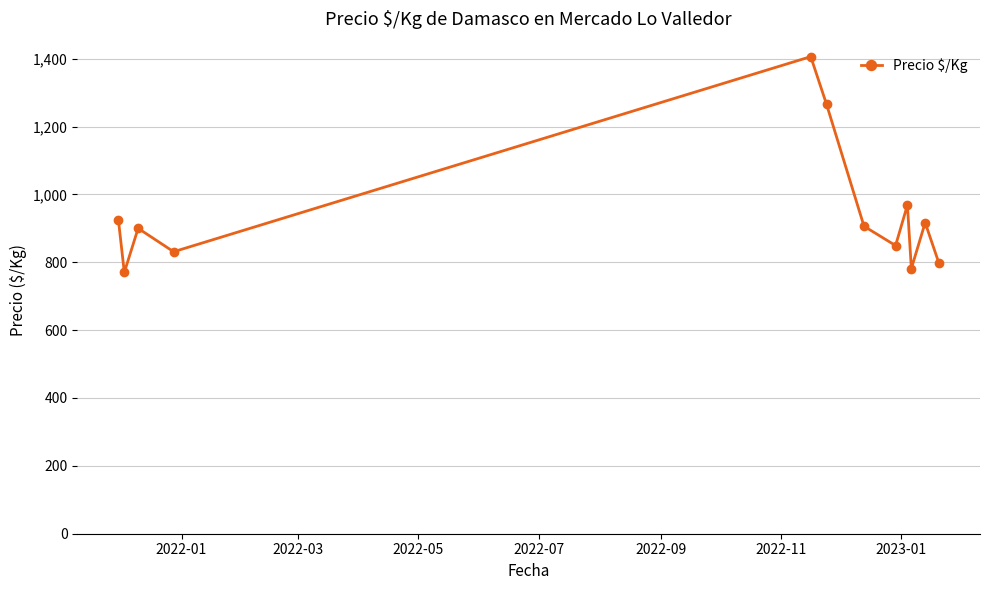

How many lines are shown in the chart?

1